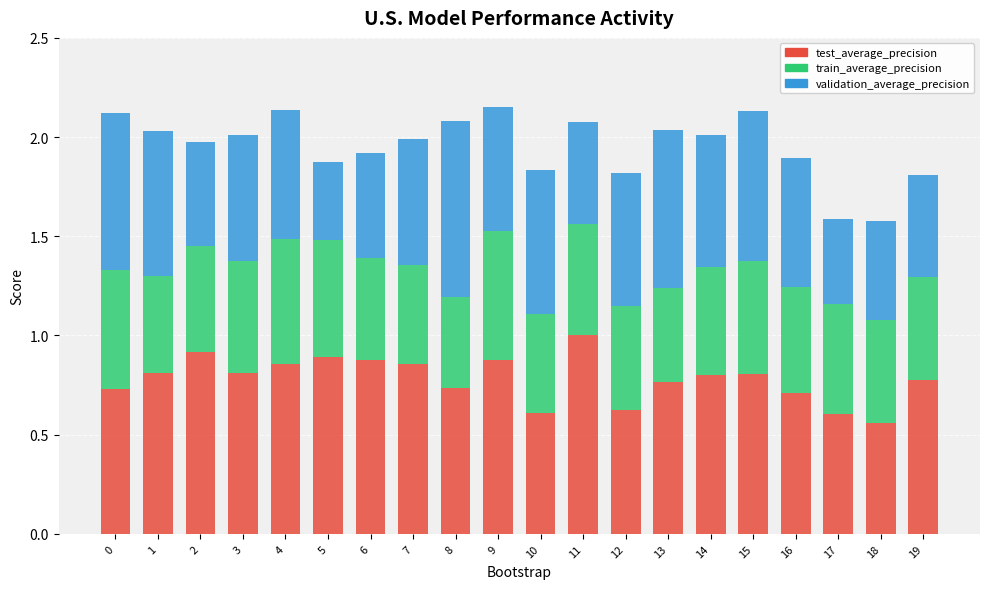

The test_average_precision series shows 0.8 at 1. True or false?

True